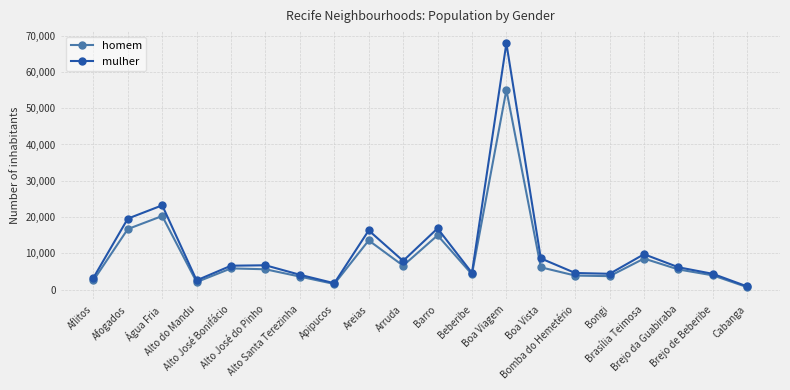

What is the label of the 18th point from the left?

Brejo da Guabiraba